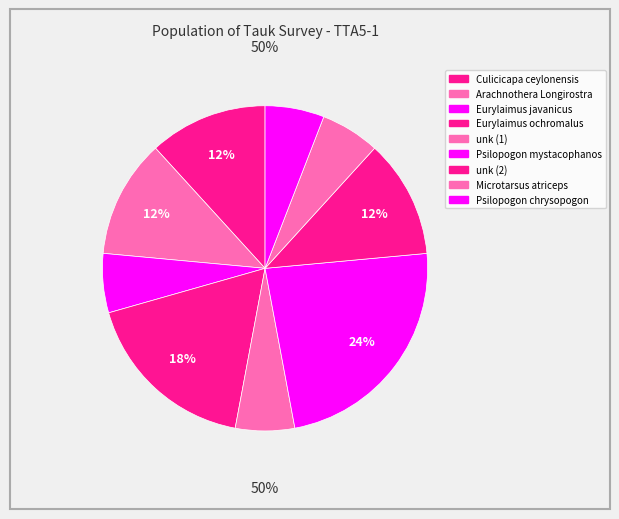

What is the change in value from Culicicapa ceylonensis to unk (1)?

-1